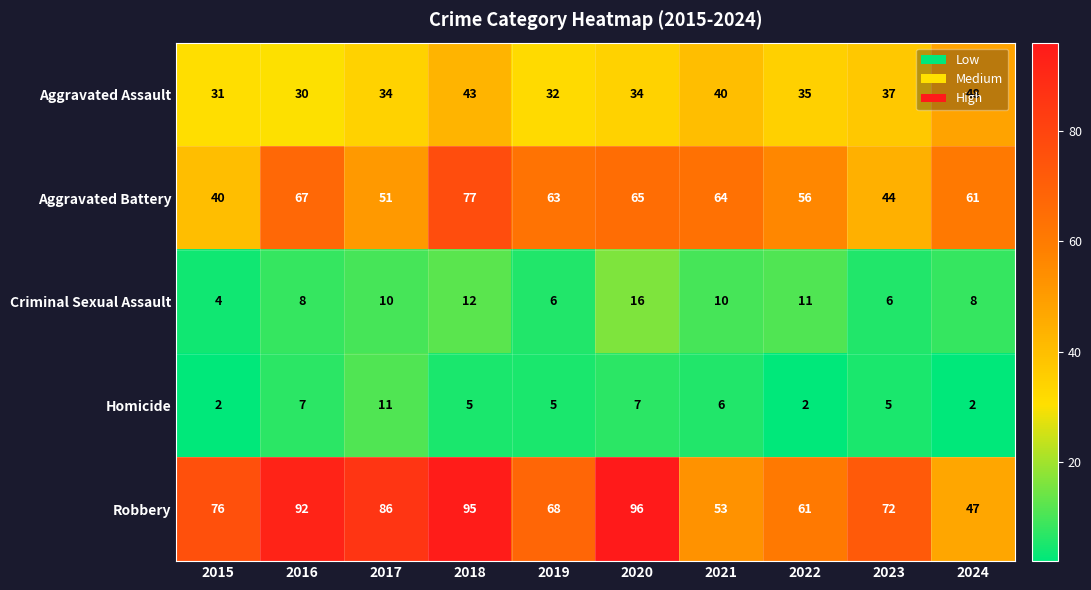

How many series are shown in this chart?

5